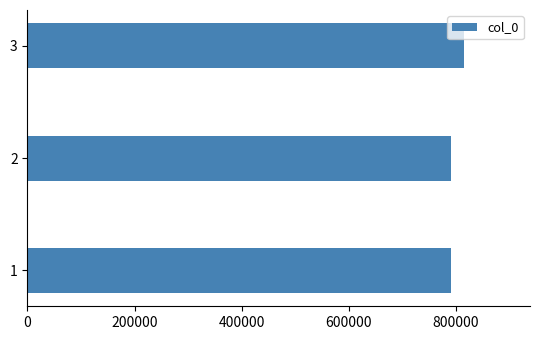

What is the difference between the maximum and minimum values?

24629